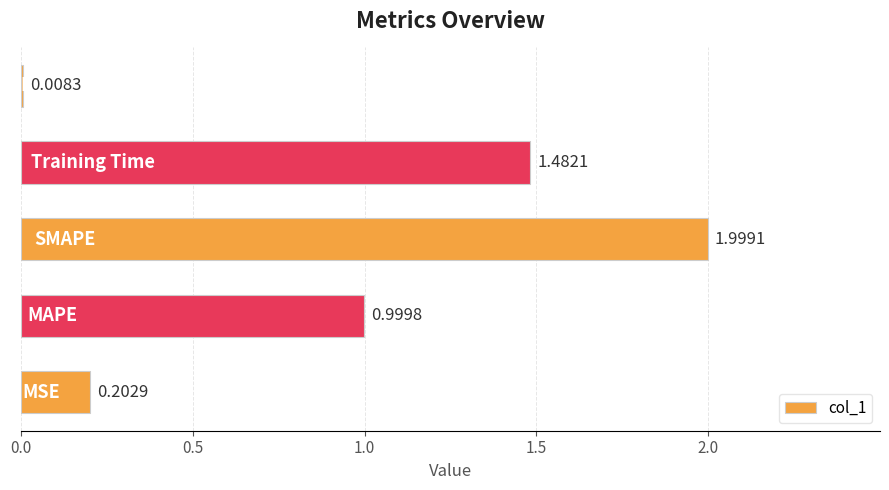

What is the sum of all values?

4.7